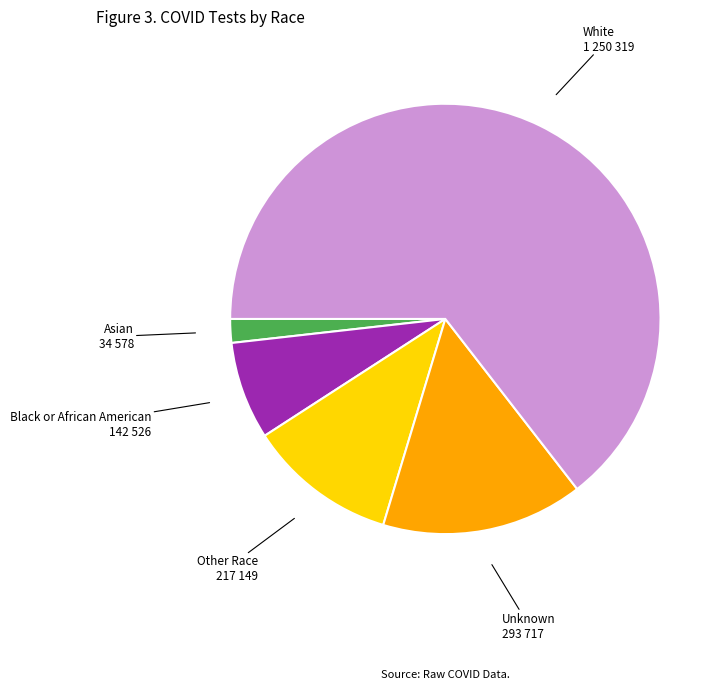

The White slice represents 78% of the pie. True or false?

False